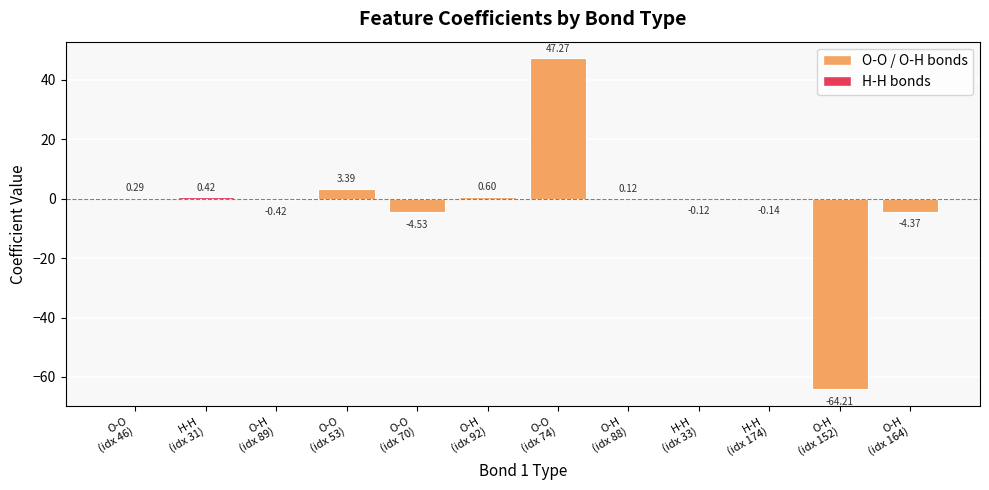

What is the sum of all values?

-21.7